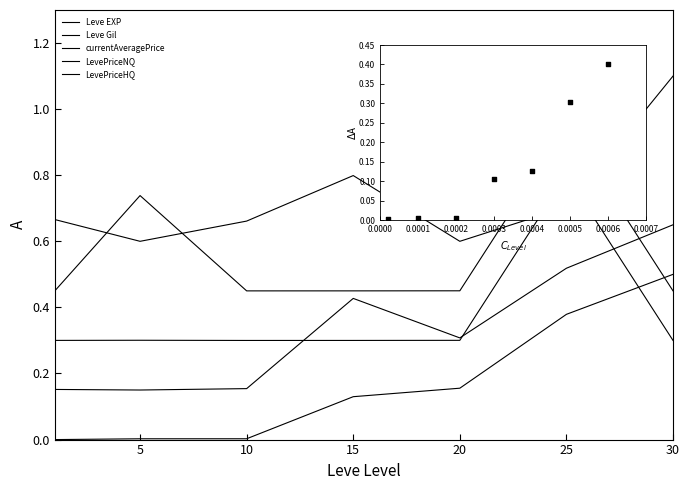

What is the total value across all series at 20?

1.8